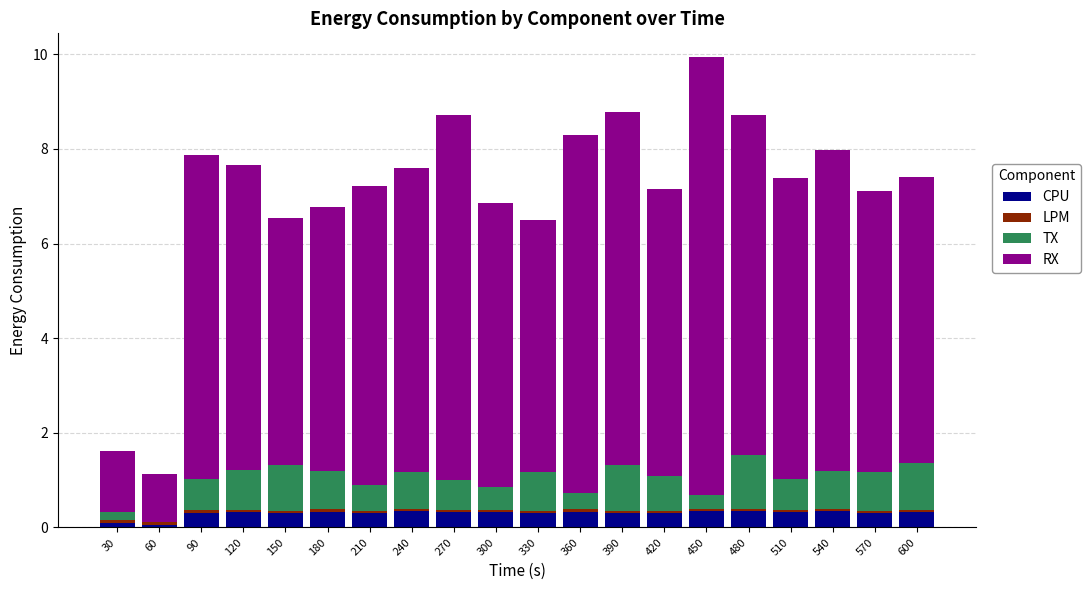

Does the chart contain stacked bars?

Yes